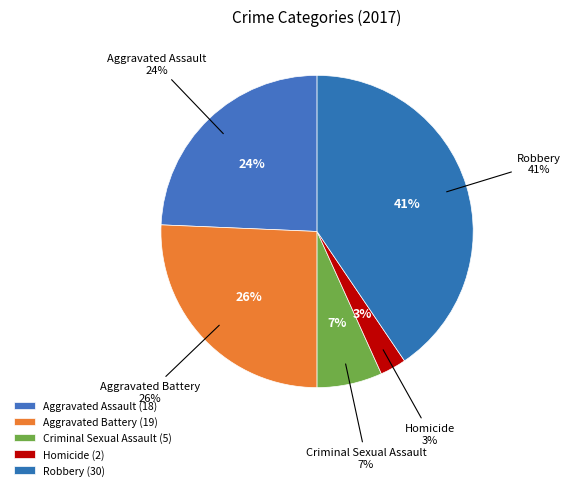

Which slice is the smallest?

Homicide